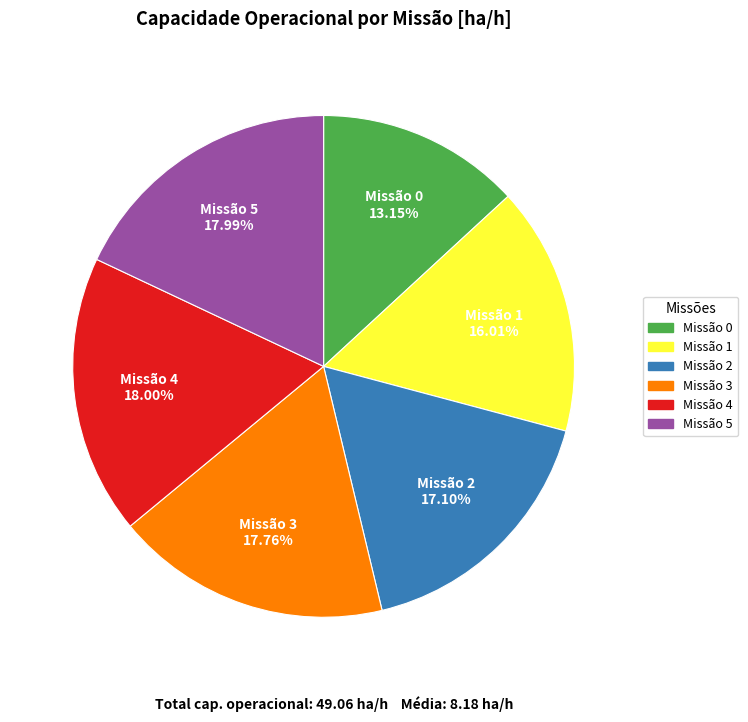

Does any single category account for the majority?

No